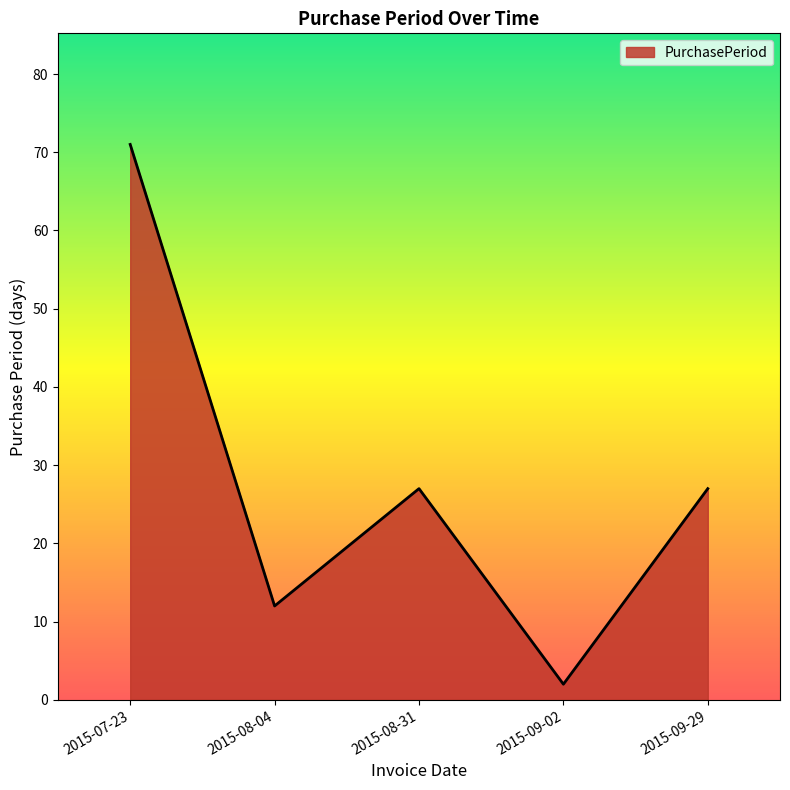

Count the number of data series in this chart.

1